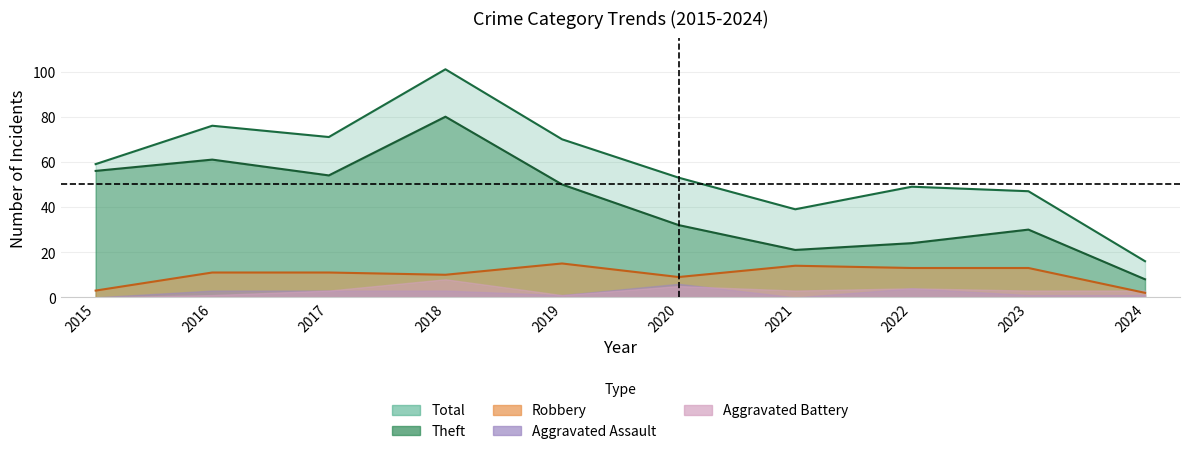

True or false: Theft and Total cross at least once.

False